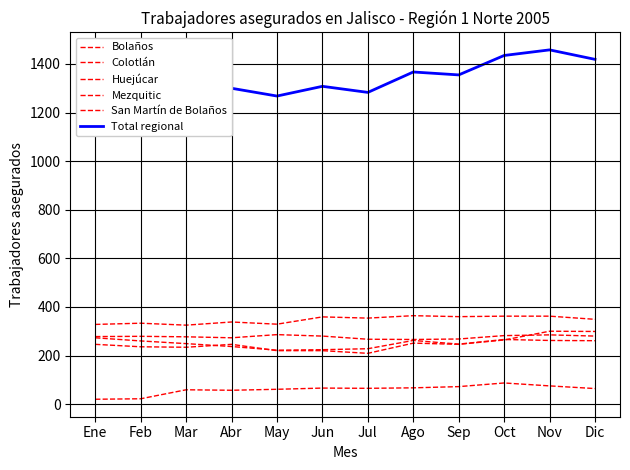

True or false: Total regional and San Martín de Bolaños cross at least once.

False